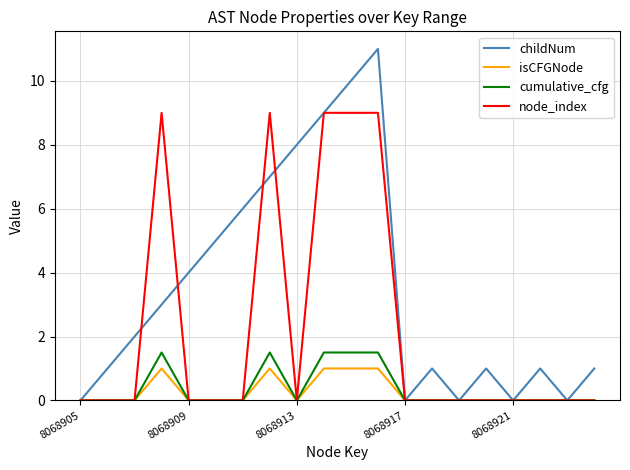

How many values in the childNum series are below 2?

10